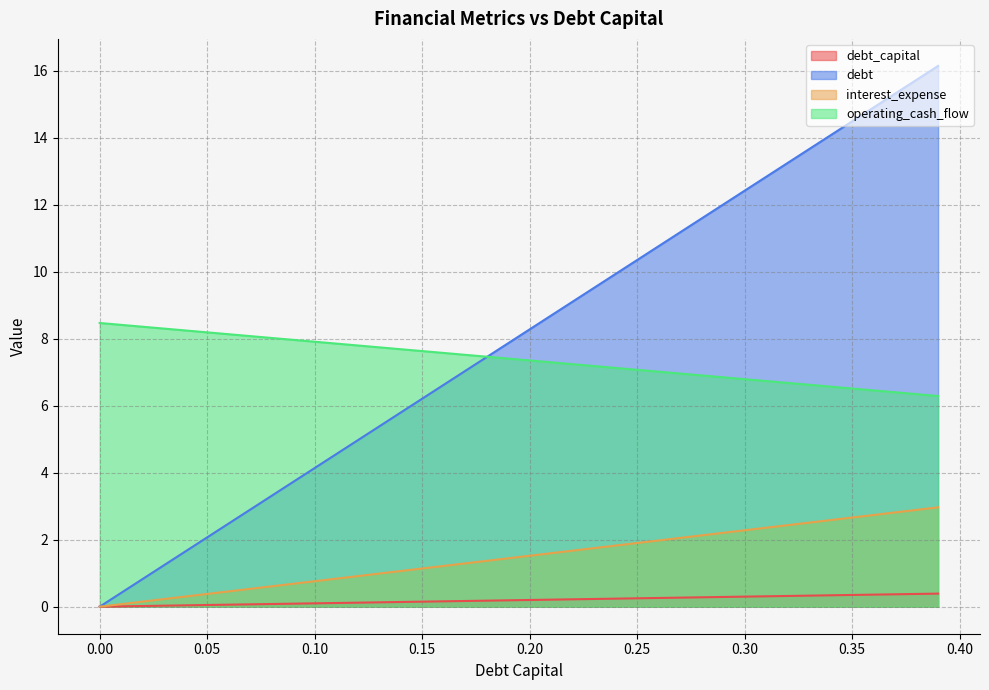

Reading left to right, what are all the values shown in this chart?

debt_capital: 0=0.0	0.01=0.0	0.02=0.0	0.03=0.0	0.04=0.0	0.05=0.1	0.06=0.1	0.07=0.1	0.08=0.1	0.09=0.1	0.1=0.1	0.11=0.1	0.12=0.1	0.13=0.1	0.14=0.1	0.15=0.1	0.16=0.2	0.17=0.2	0.18=0.2	0.19=0.2	0.2=0.2	0.21=0.2	0.22=0.2	0.23=0.2	0.24=0.2	0.25=0.2	0.26=0.3	0.27=0.3	0.28=0.3	0.29=0.3	0.3=0.3	0.31=0.3	0.32=0.3	0.33=0.3	0.34=0.3	0.35=0.3	0.36=0.4	0.37=0.4	0.38=0.4	0.39=0.4
debt: 0=0.0	0.01=0.4	0.02=0.8	0.03=1.2	0.04=1.7	0.05=2.1	0.06=2.5	0.07=2.9	0.08=3.3	0.09=3.7	0.1=4.1	0.11=4.6	0.12=5.0	0.13=5.4	0.14=5.8	0.15=6.2	0.16=6.6	0.17=7.0	0.18=7.5	0.19=7.9	0.2=8.3	0.21=8.7	0.22=9.1	0.23=9.5	0.24=9.9	0.25=10.3	0.26=10.8	0.27=11.2	0.28=11.6	0.29=12.0	0.3=12.4	0.31=12.8	0.32=13.2	0.33=13.7	0.34=14.1	0.35=14.5	0.36=14.9	0.37=15.3	0.38=15.7	0.39=16.1
interest_expense: 0=0.0	0.01=0.1	0.02=0.2	0.03=0.2	0.04=0.3	0.05=0.4	0.06=0.5	0.07=0.5	0.08=0.6	0.09=0.7	0.1=0.8	0.11=0.8	0.12=0.9	0.13=1.0	0.14=1.1	0.15=1.1	0.16=1.2	0.17=1.3	0.18=1.4	0.19=1.4	0.2=1.5	0.21=1.6	0.22=1.7	0.23=1.7	0.24=1.8	0.25=1.9	0.26=2.0	0.27=2.1	0.28=2.1	0.29=2.2	0.3=2.3	0.31=2.4	0.32=2.4	0.33=2.5	0.34=2.6	0.35=2.7	0.36=2.7	0.37=2.8	0.38=2.9	0.39=3.0
operating_cash_flow: 0=8.5	0.01=8.4	0.02=8.4	0.03=8.3	0.04=8.2	0.05=8.2	0.06=8.1	0.07=8.1	0.08=8.0	0.09=8.0	0.1=7.9	0.11=7.9	0.12=7.8	0.13=7.7	0.14=7.7	0.15=7.6	0.16=7.6	0.17=7.5	0.18=7.5	0.19=7.4	0.2=7.4	0.21=7.3	0.22=7.2	0.23=7.2	0.24=7.1	0.25=7.1	0.26=7.0	0.27=7.0	0.28=6.9	0.29=6.8	0.3=6.8	0.31=6.7	0.32=6.7	0.33=6.6	0.34=6.6	0.35=6.5	0.36=6.5	0.37=6.4	0.38=6.3	0.39=6.3